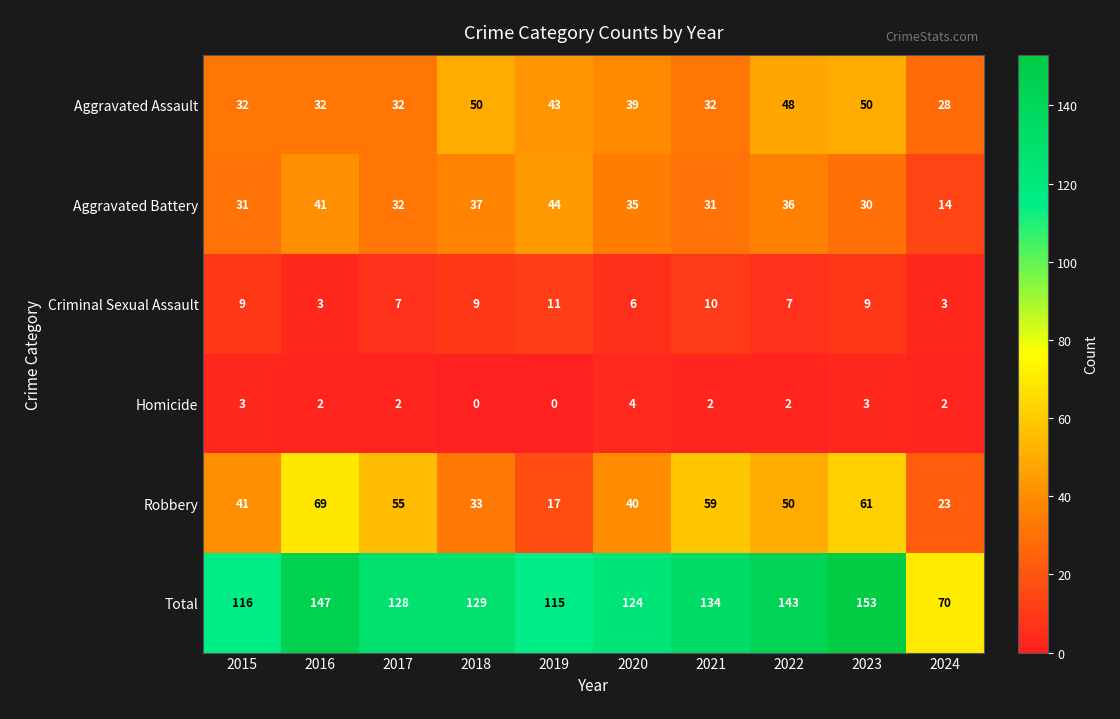

How many distinct data groups are displayed?

6